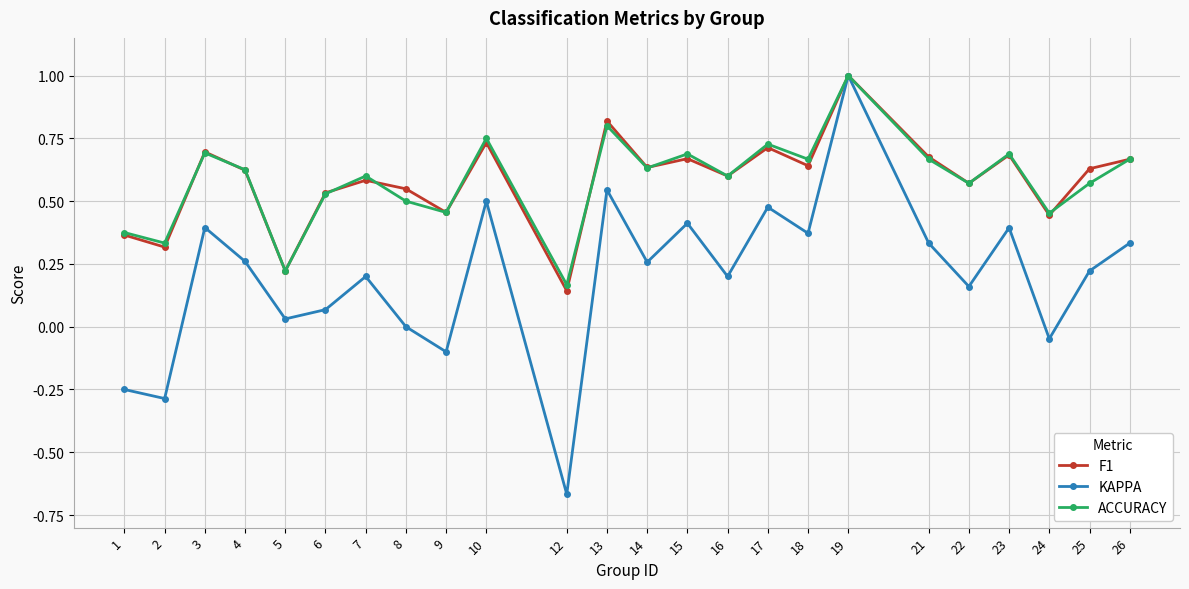

What are all the series names shown in the legend?

F1, KAPPA, ACCURACY